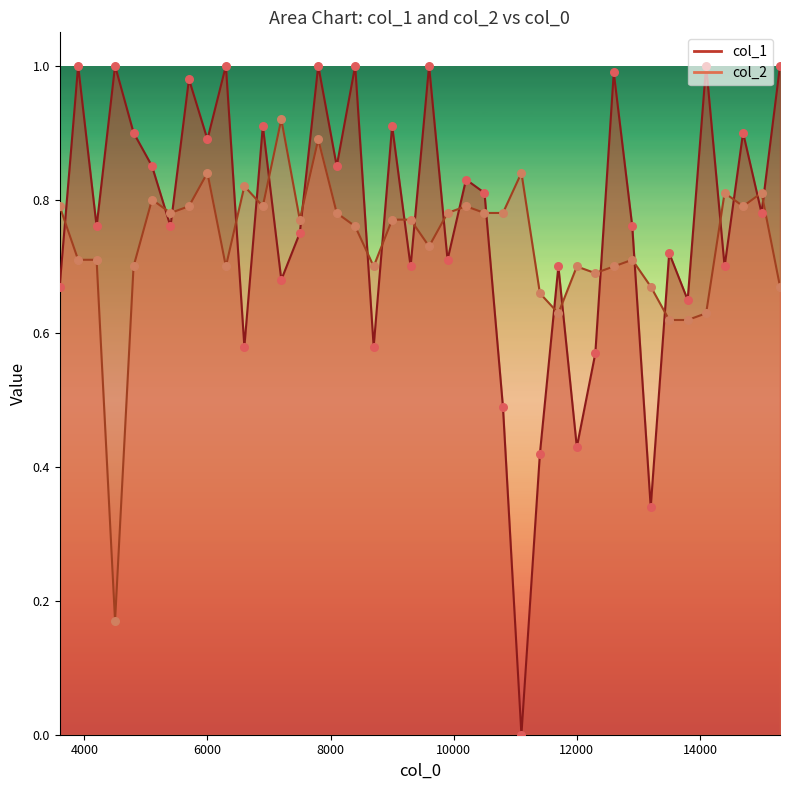

What is the total value across all series at 4200.1?

1.5